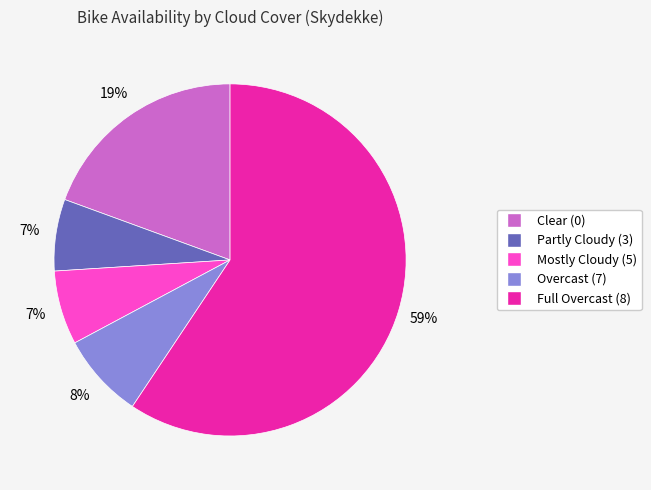

Does any single category account for the majority?

Yes